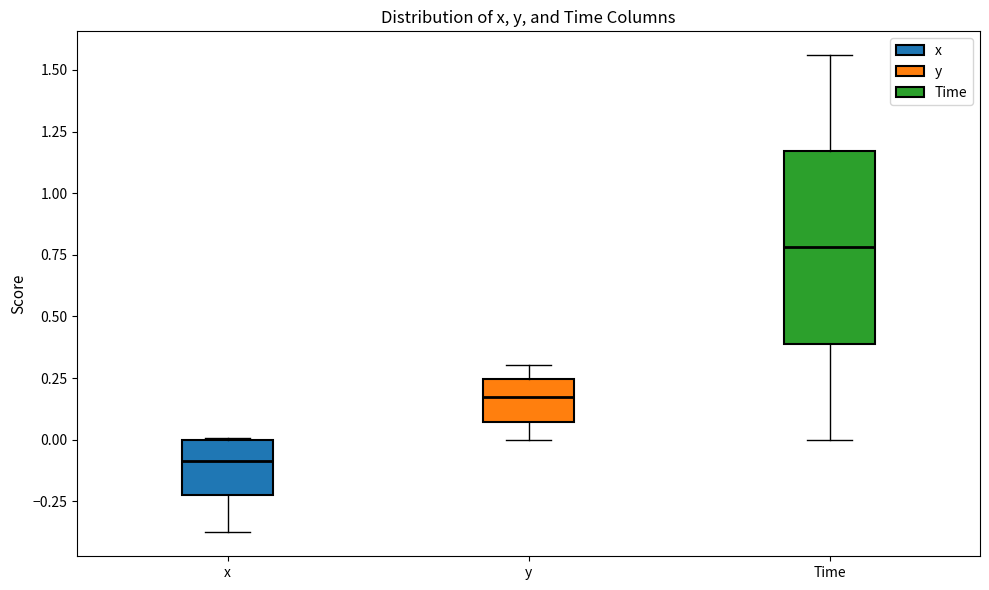

Reading left to right, read every box against the y-axis: the position of its median line, the range the box covers, and the ends of its whiskers. The values are not printed on the chart, so give them approximately, as read against the axis.

x: median -0.10, box -0.20 to 0.00, whiskers -0.40 to 0.00
y: median 0.15, box 0.05 to 0.25, whiskers 0.00 to 0.30
Time: median 0.80, box 0.40 to 1.15, whiskers 0.00 to 1.55